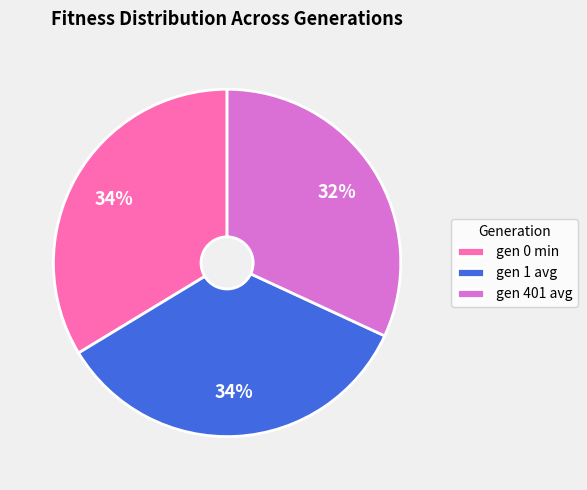

Is it true that gen 1 avg is 21% of the pie?

False